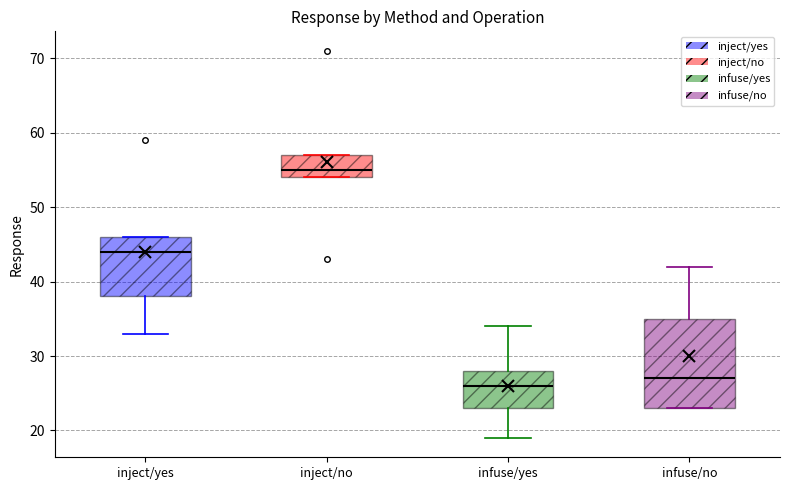

Reading left to right, read every box against the y-axis: the position of its median line, the range the box covers, and the ends of its whiskers. The values are not printed on the chart, so give them approximately, as read against the axis.

inject/yes: median 44, box 38 to 46, whiskers 33 to 46
inject/no: median 55, box 54 to 57, whiskers 54 to 57
infuse/yes: median 26, box 23 to 28, whiskers 19 to 34
infuse/no: median 27, box 23 to 35, whiskers 23 to 42